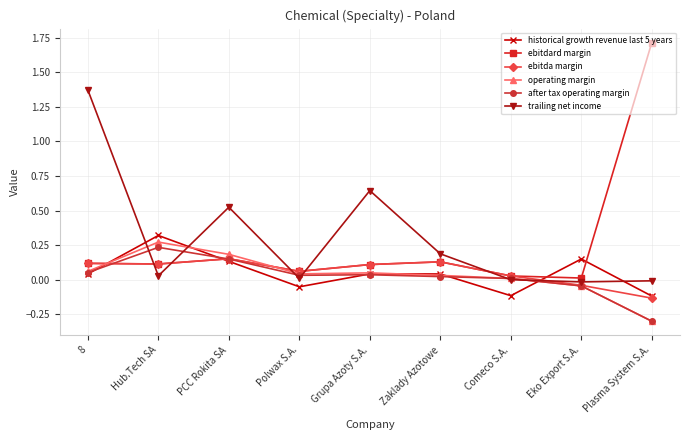

What are all the series names shown in the legend?

historical growth revenue last 5 years, ebitdard margin, ebitda margin, operating margin, after tax operating margin, trailing net income